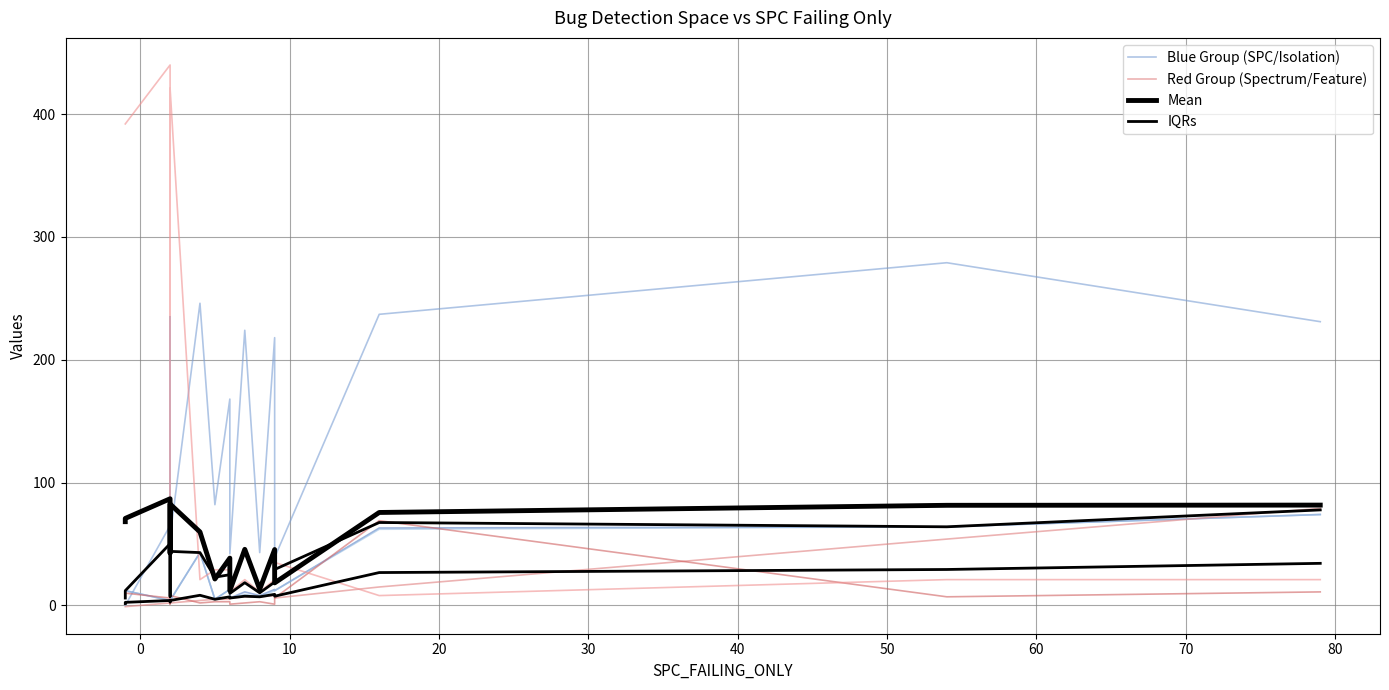

What is the average value of the Red Group (Spectrum/Feature) series?

12.1